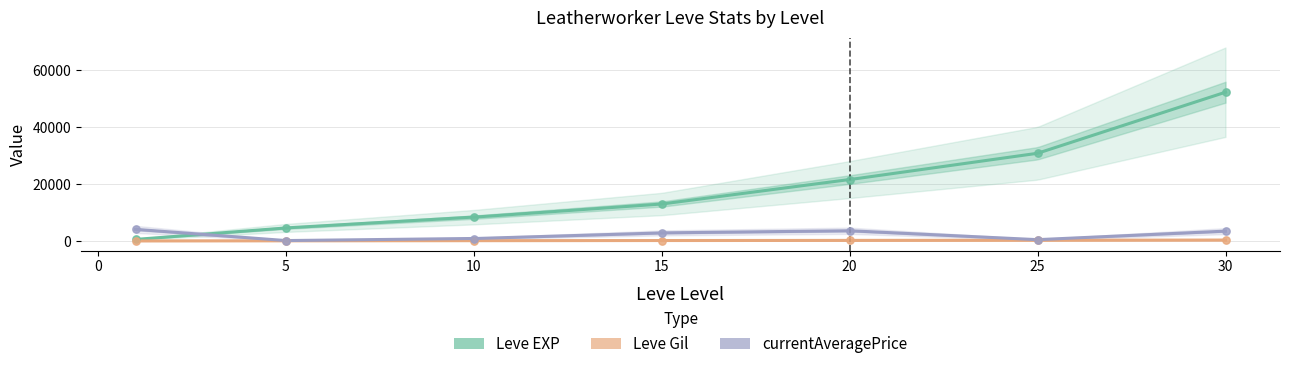

At how many categories does at least one series exceed 42282?

1